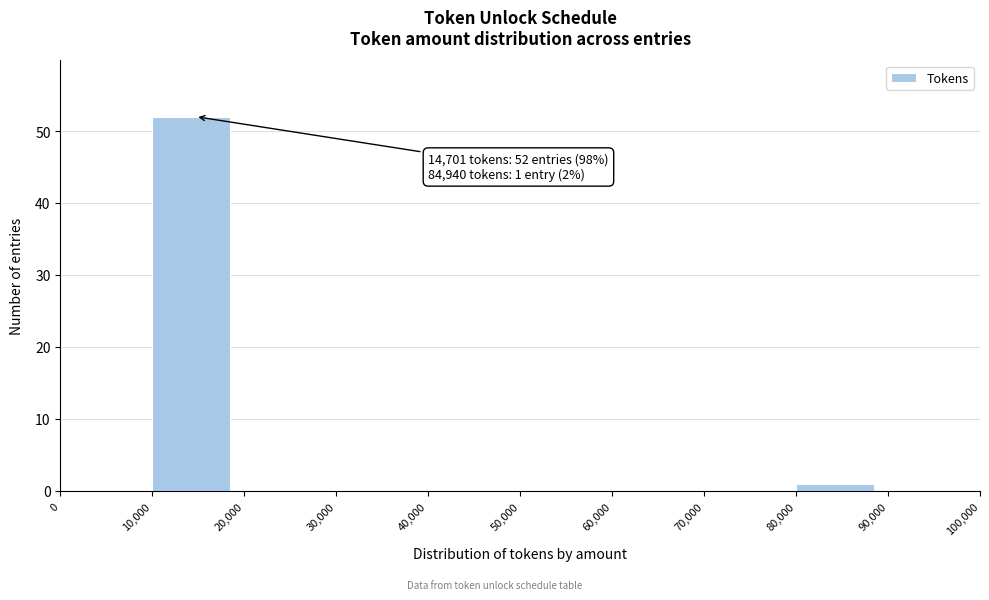

Which range on the x-axis has the tallest bar?

10,000 to 20,000